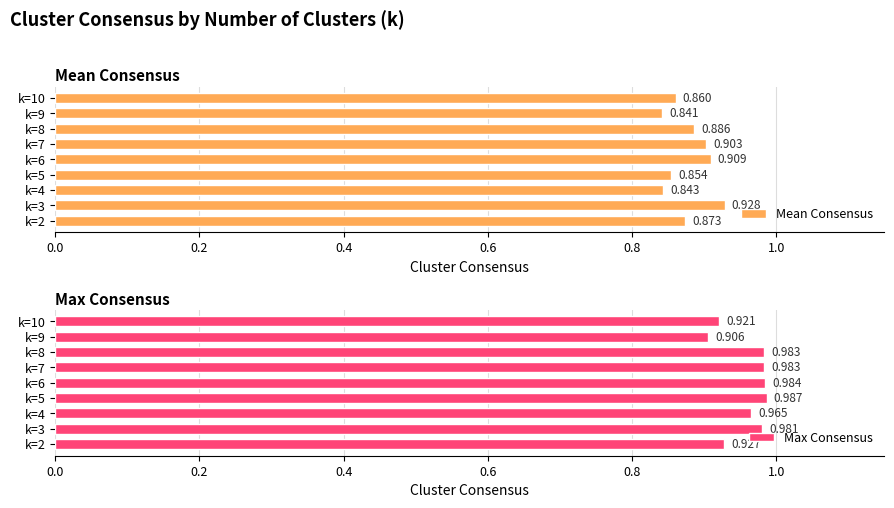

At which label does Mean Consensus reach its minimum?

k=9